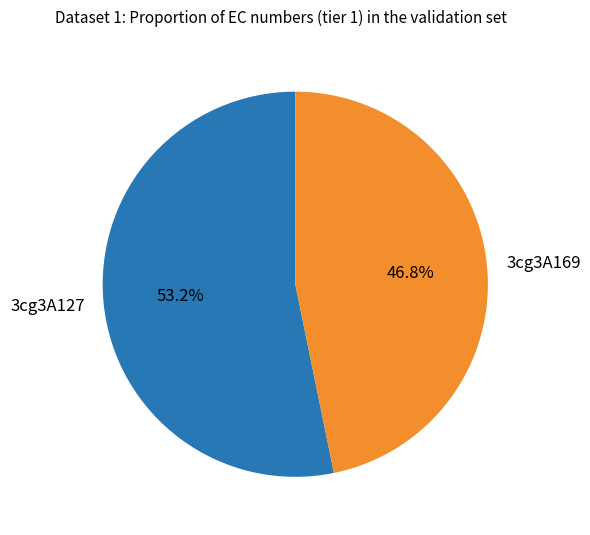

Which has a higher value, 3cg3A127 or 3cg3A169?

3cg3A127